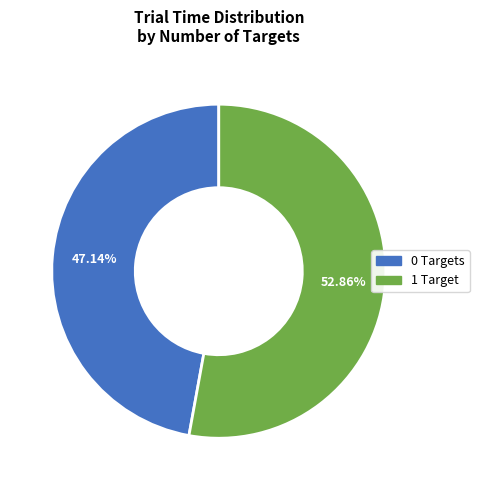

What is the majority slice?

1